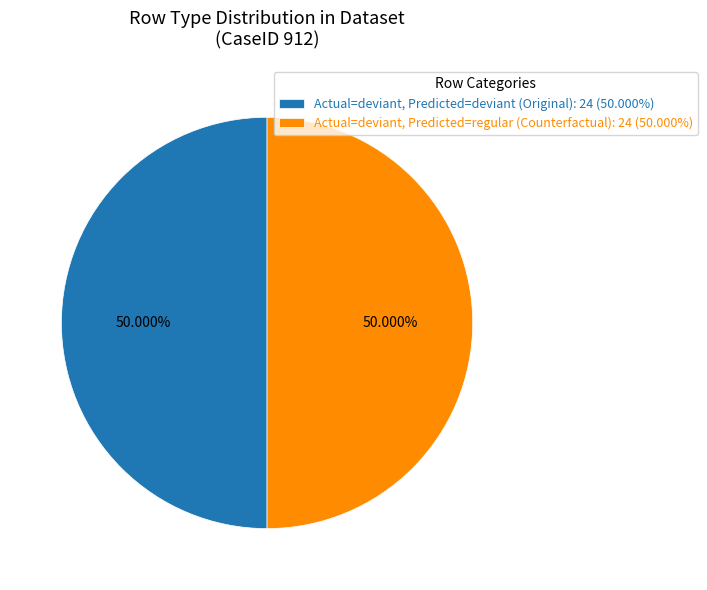

Combined, do Actual=deviant, Predicted=deviant (Original): 24 (50.000%) and Actual=deviant, Predicted=regular (Counterfactual): 24 (50.000%) account for over 50%?

Yes